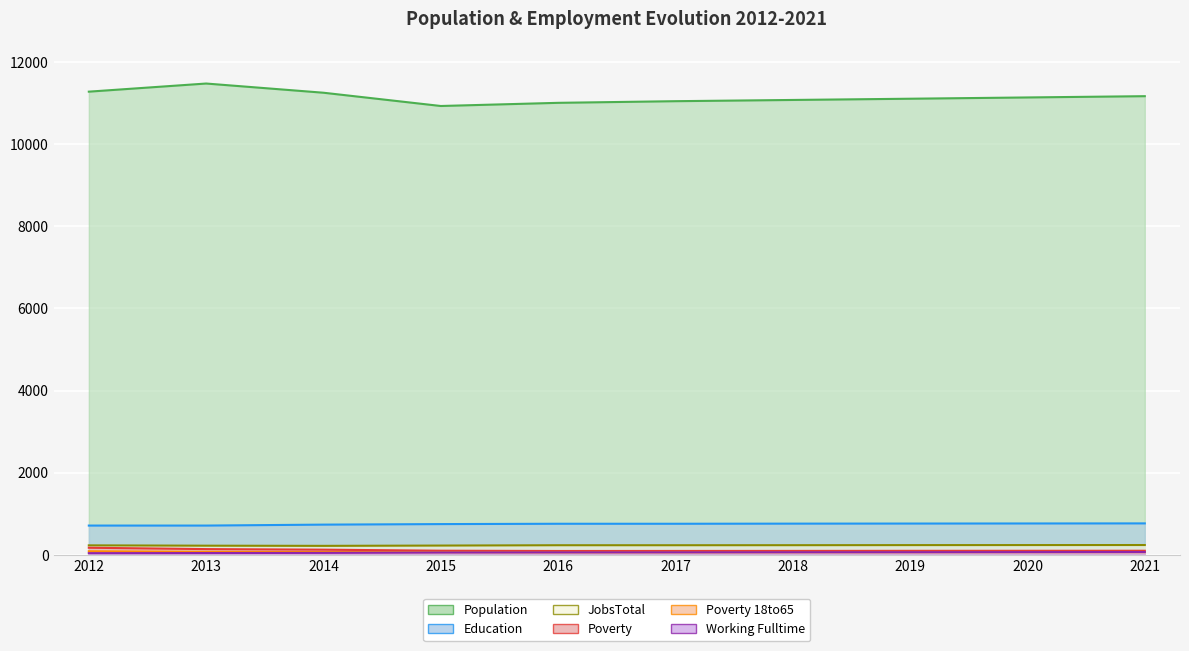

True or false: Poverty 18to65 has more than 0 interior local peaks.

False